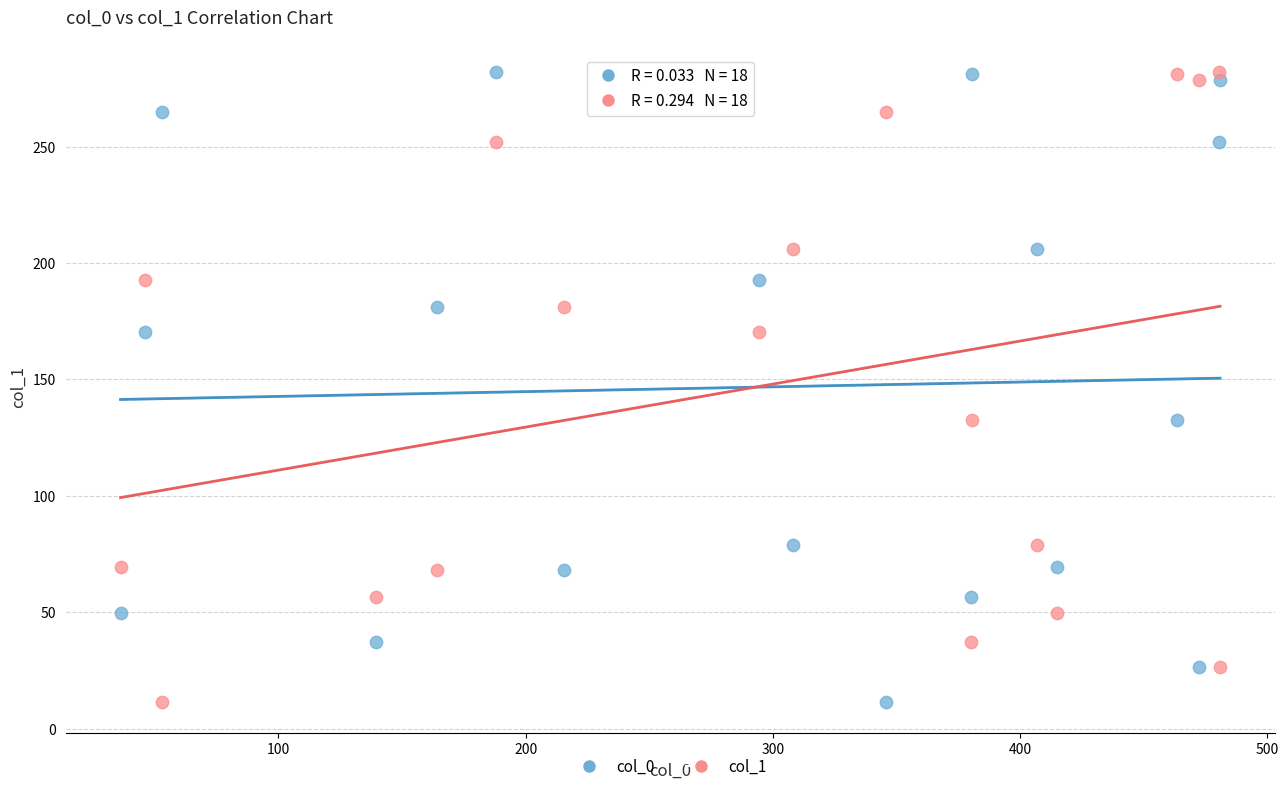

Across all data points, what is the range of Y values (max minus min)?

270.7